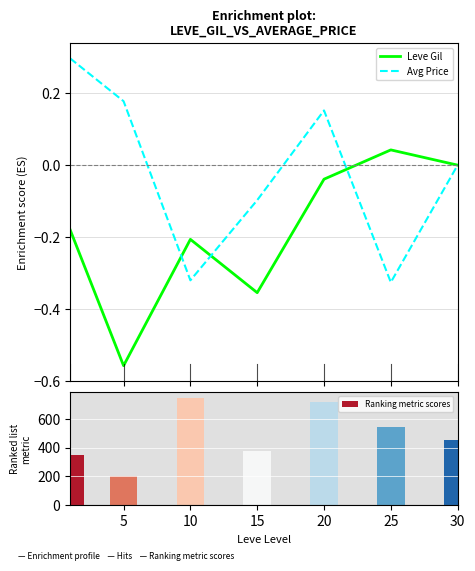

How many data points in Leve Gil are less than 0?

5